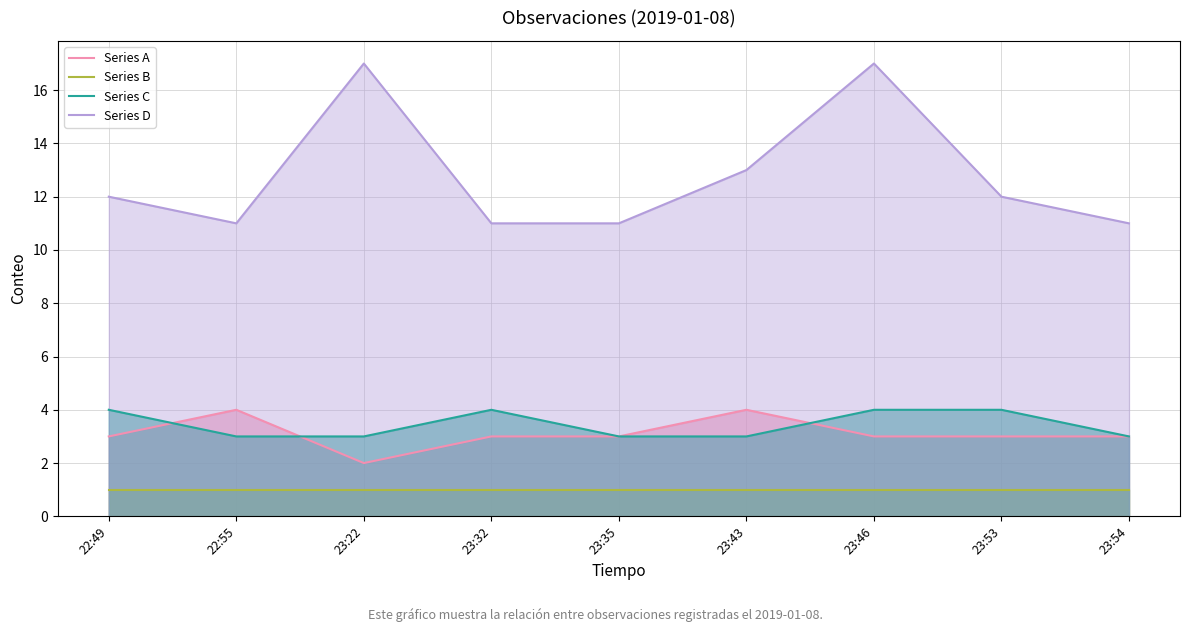

At which category is the sum across all series the highest?

23:46